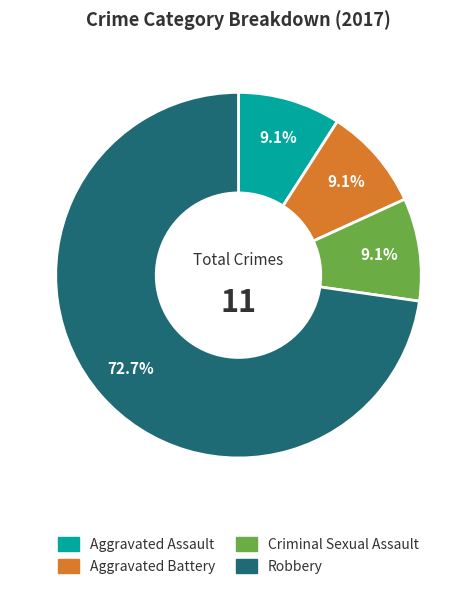

Which slice represents more than half of the pie?

Robbery